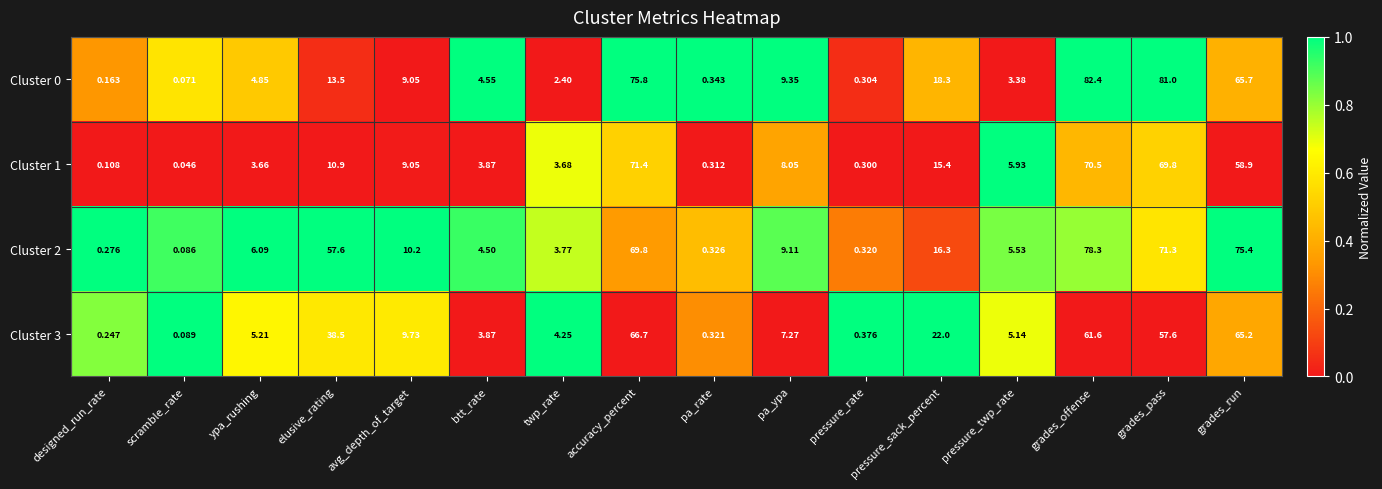

Which label corresponds to the largest value in the chart?

grades_offense